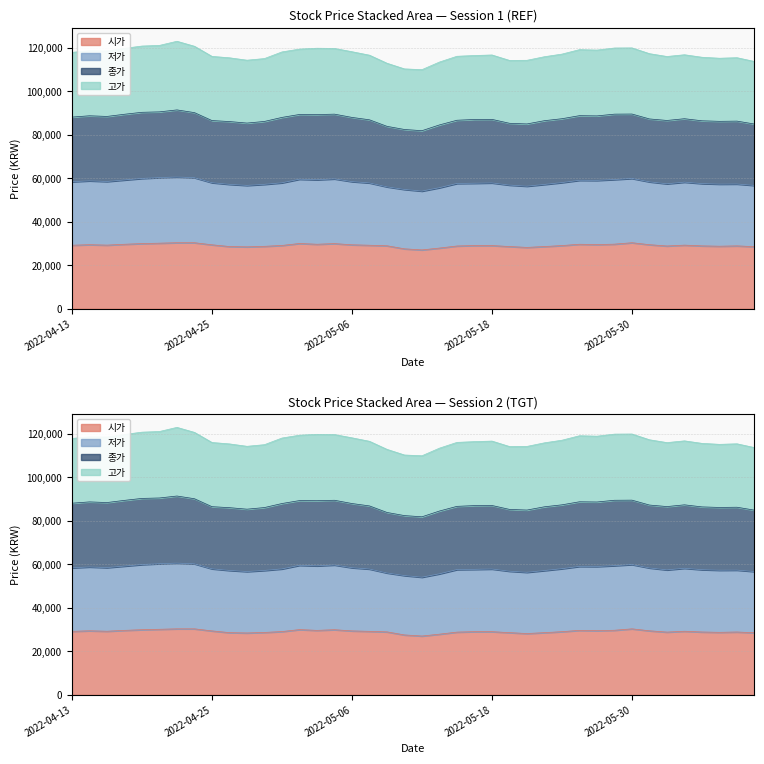

What position from the right is 2022-06-09?

2